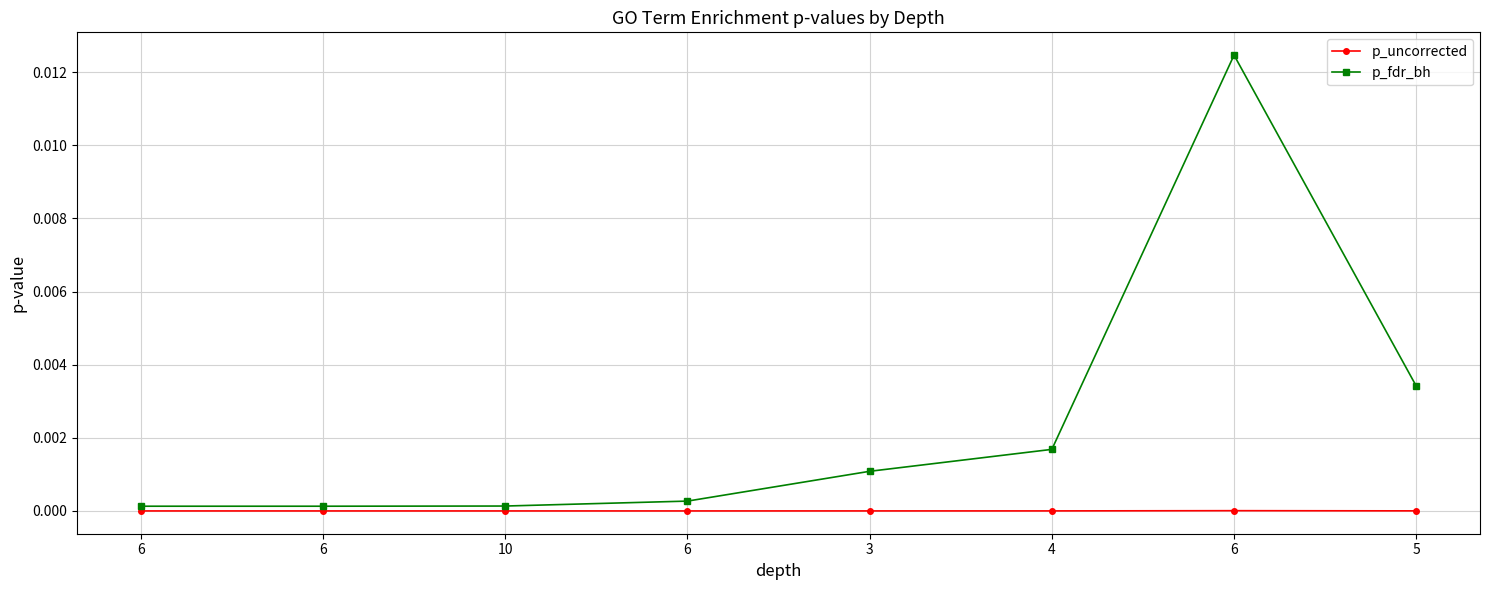

What is the label of the 1st point from the left?

6